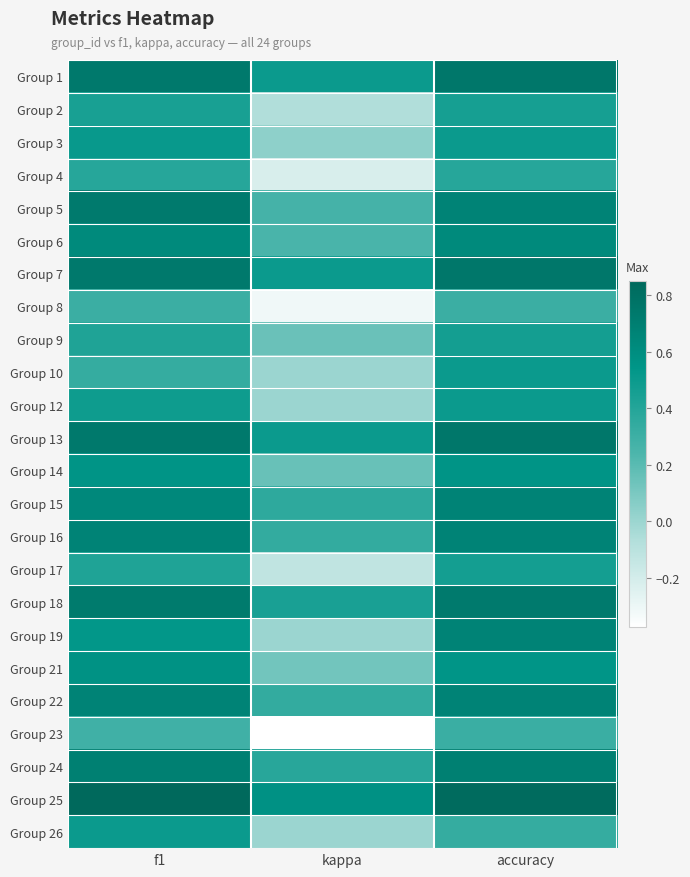

Reading left to right, what are all the values shown in this chart?

Group 1: f1=0.7	kappa=0.5	accuracy=0.8
Group 2: f1=0.4	kappa=-0.1	accuracy=0.5
Group 3: f1=0.5	kappa=0.0	accuracy=0.5
Group 4: f1=0.4	kappa=-0.2	accuracy=0.4
Group 5: f1=0.7	kappa=0.3	accuracy=0.7
Group 6: f1=0.6	kappa=0.2	accuracy=0.6
Group 7: f1=0.7	kappa=0.5	accuracy=0.8
Group 8: f1=0.3	kappa=-0.3	accuracy=0.3
Group 9: f1=0.4	kappa=0.1	accuracy=0.5
Group 10: f1=0.3	kappa=0.0	accuracy=0.5
Group 12: f1=0.5	kappa=0.0	accuracy=0.5
Group 13: f1=0.7	kappa=0.5	accuracy=0.8
Group 14: f1=0.6	kappa=0.2	accuracy=0.6
Group 15: f1=0.6	kappa=0.4	accuracy=0.7
Group 16: f1=0.7	kappa=0.3	accuracy=0.7
Group 17: f1=0.4	kappa=-0.1	accuracy=0.5
Group 18: f1=0.7	kappa=0.4	accuracy=0.7
Group 19: f1=0.5	kappa=0.0	accuracy=0.7
Group 21: f1=0.6	kappa=0.1	accuracy=0.5
Group 22: f1=0.7	kappa=0.3	accuracy=0.7
Group 23: f1=0.3	kappa=-0.4	accuracy=0.3
Group 24: f1=0.7	kappa=0.4	accuracy=0.7
Group 25: f1=0.9	kappa=0.6	accuracy=0.8
Group 26: f1=0.5	kappa=0.0	accuracy=0.3